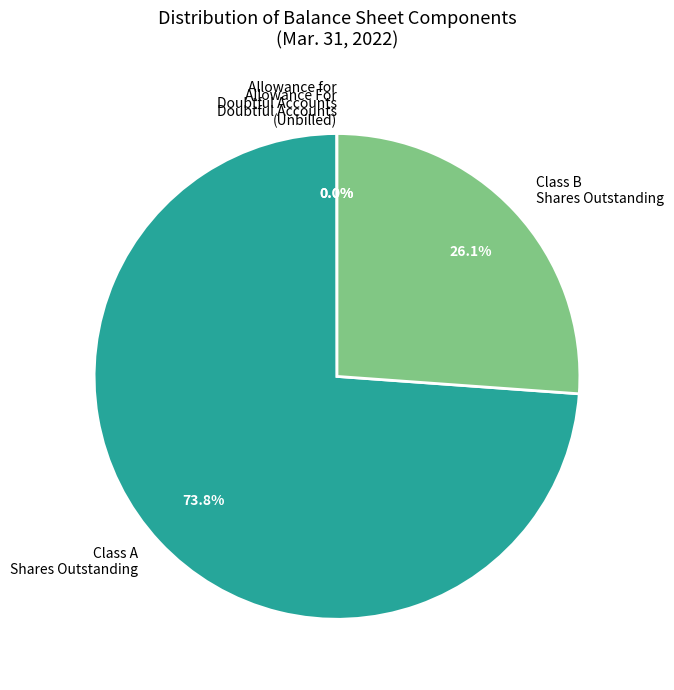

To the nearest percent, what is the difference between the largest and smallest slice percentages?

74%